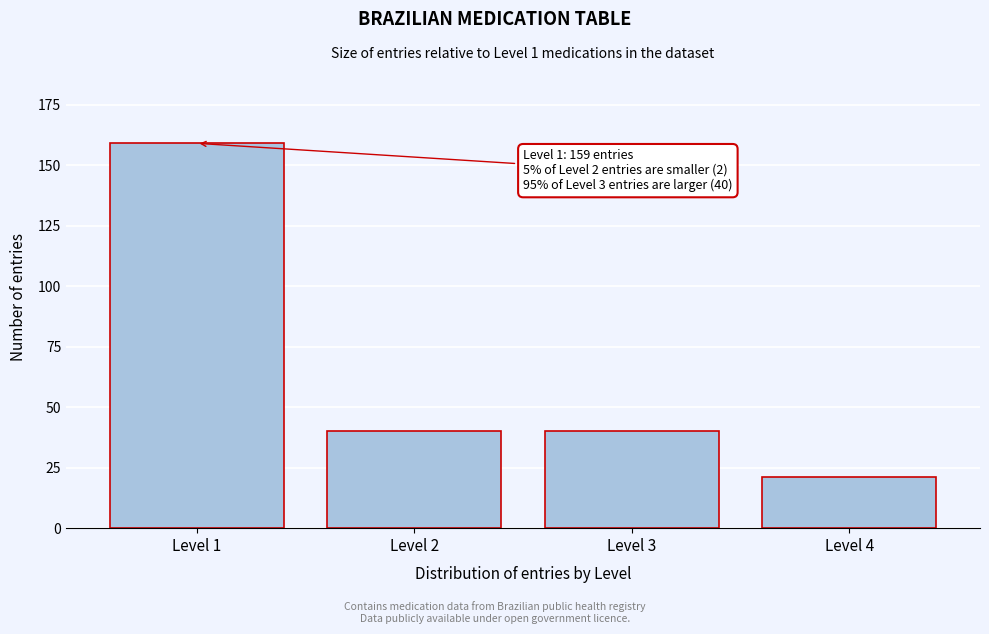

Reading left to right, what are all the values shown in this chart?

Level 1=159	Level 2=40	Level 3=40	Level 4=21